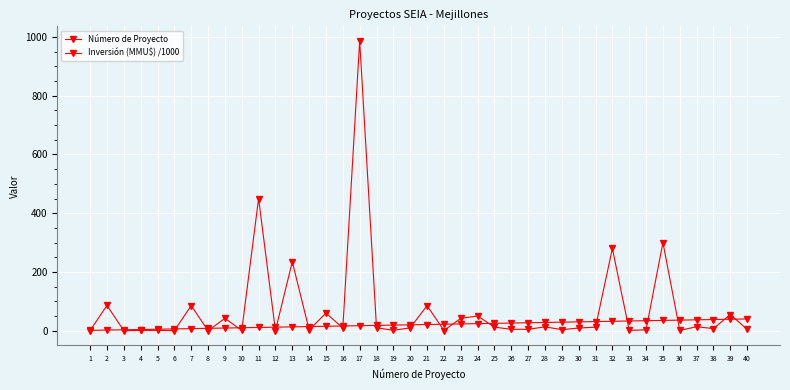

How many categories are shown in the chart?

40